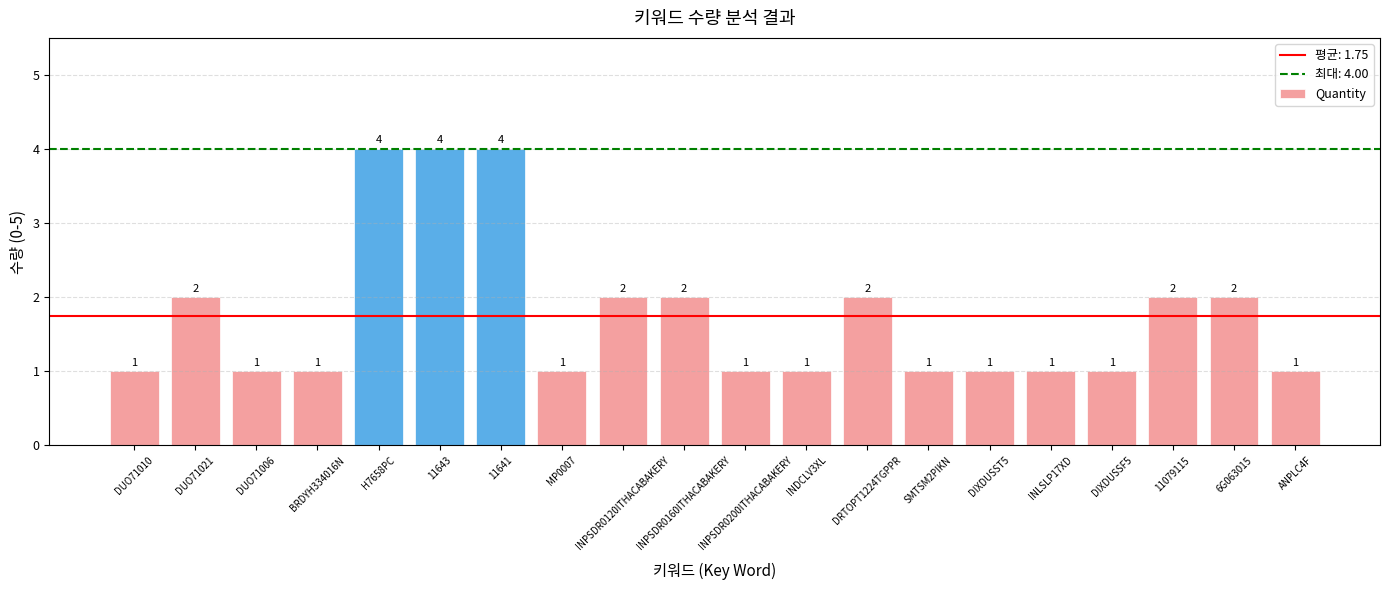

What is the label of the 5th bar from the left?

H7658PC